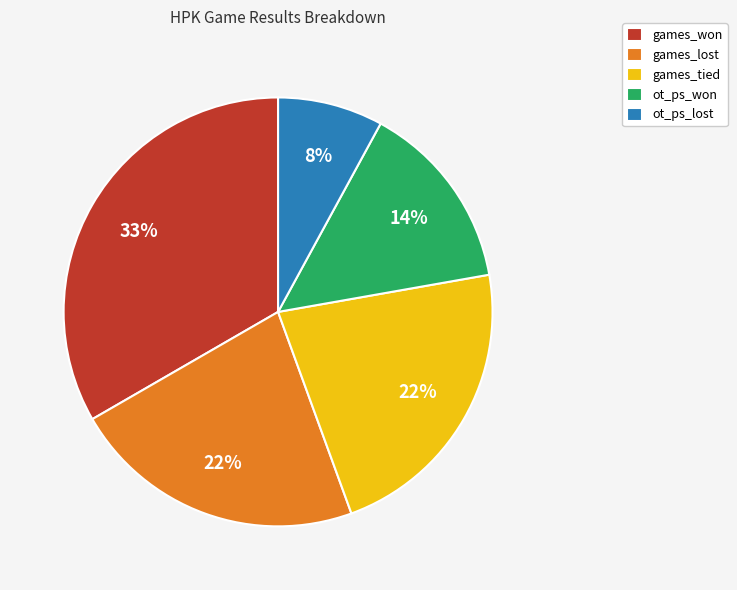

Does games_lost represent more than half of the total?

No